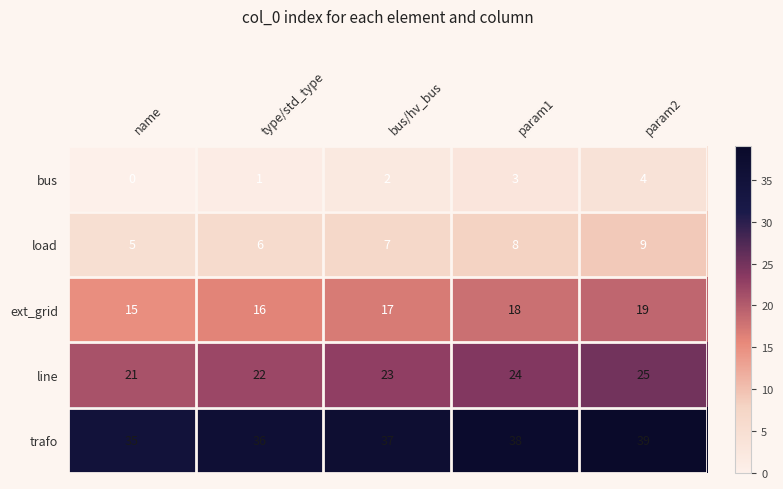

At which label does line reach its peak?

param2